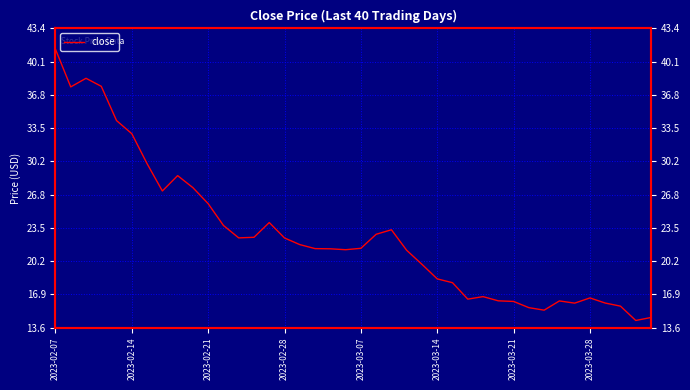

What is the sum of all values?

914.8